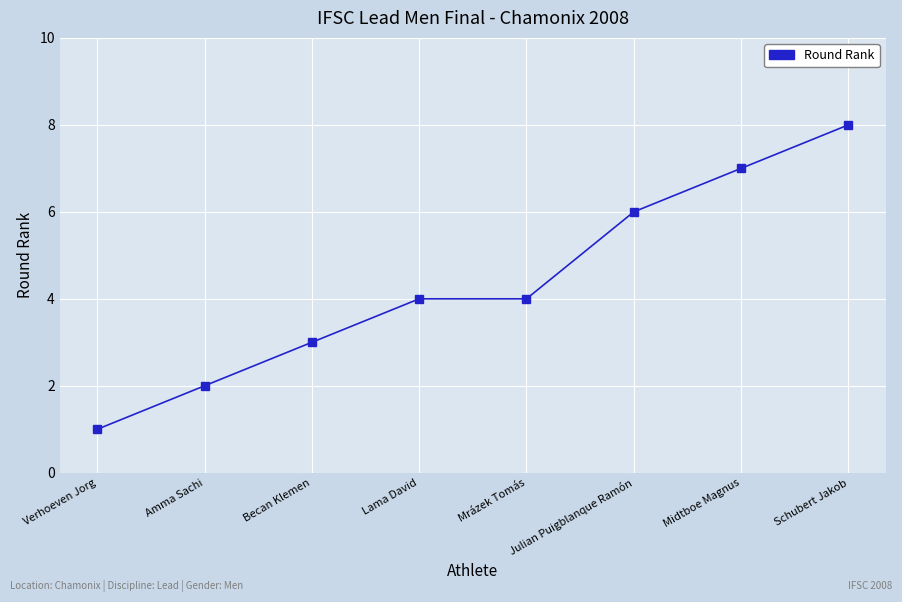

True or false: the data has more than 1 interior local peaks.

False